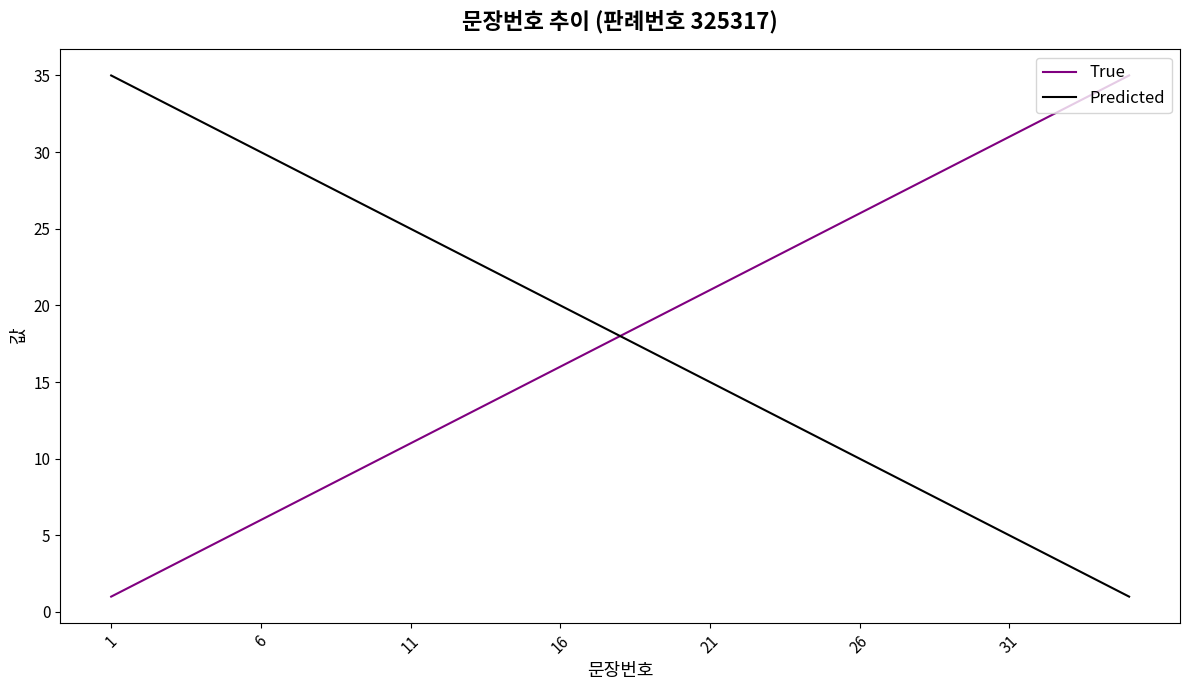

What is the highest value of the True series?

35